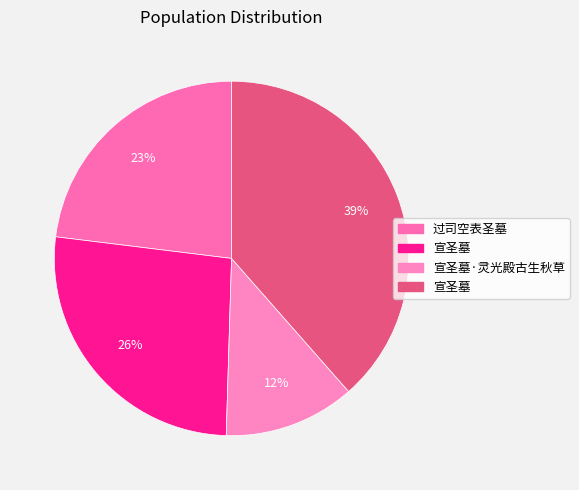

How many segments does this pie chart have?

4